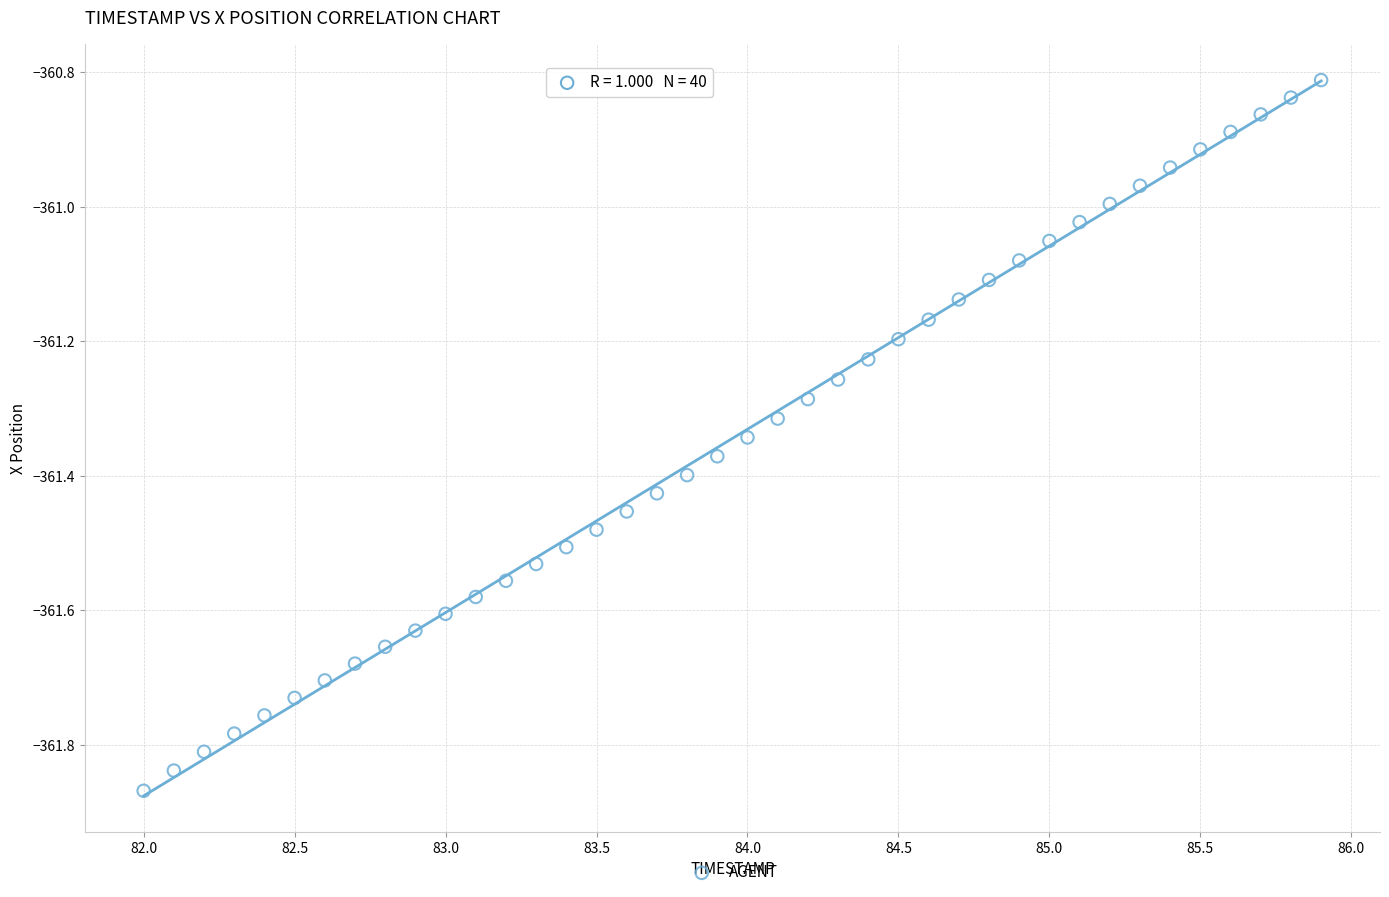

What is the range of Y values (max minus min)?

1.1